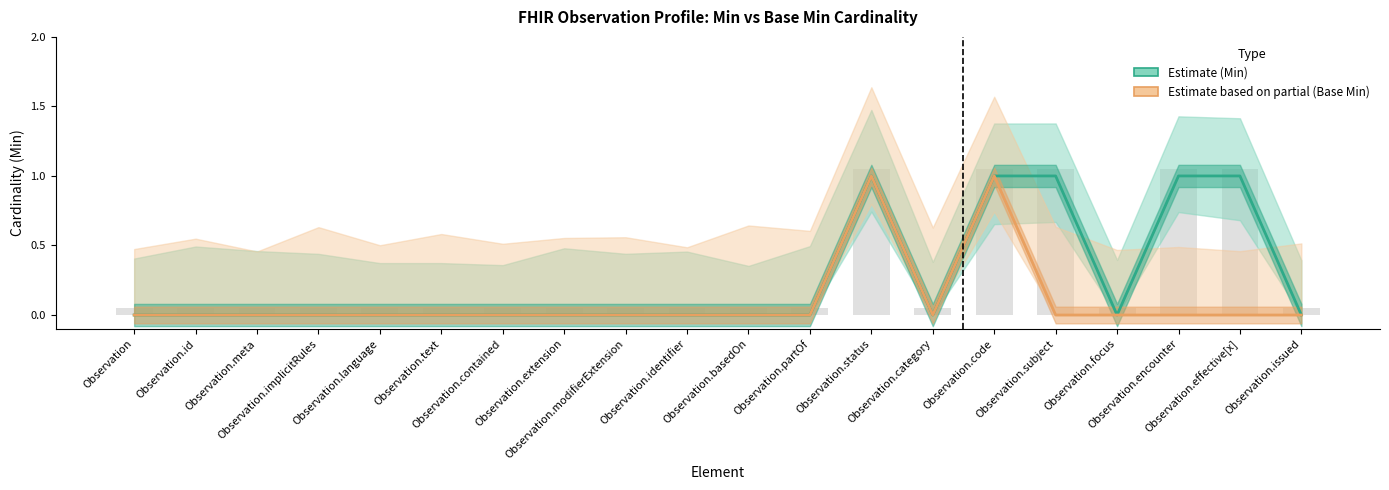

Are the bars grouped side by side (vs. stacked)?

Yes